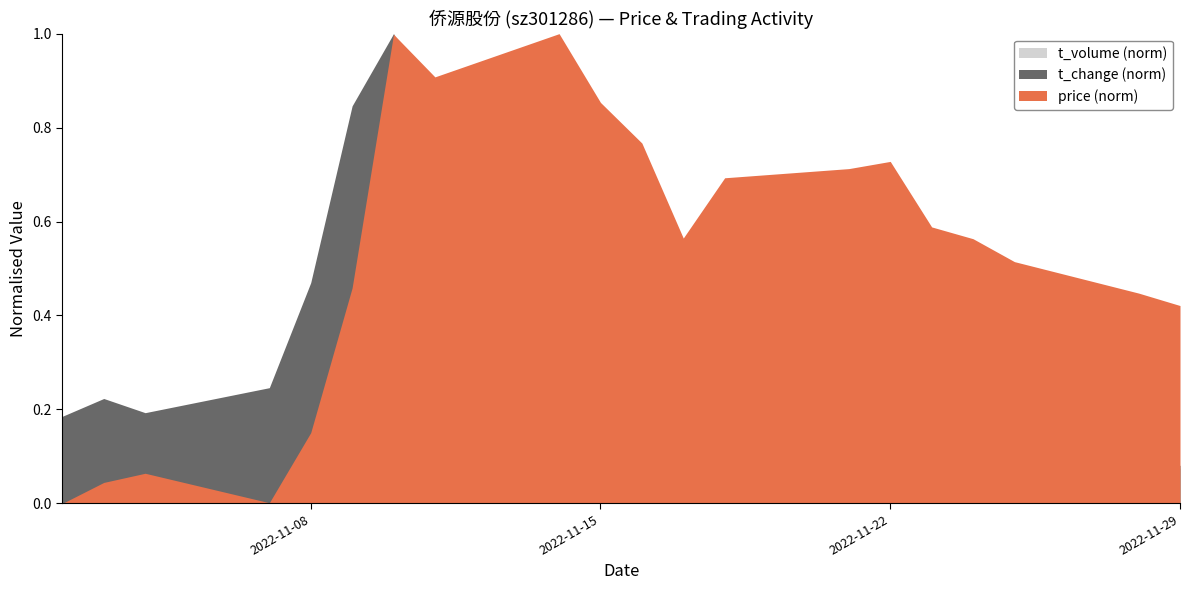

Reading left to right, transcribe all the data shown in this chart.

price: 2022-11-02=21.0	2022-11-03=21.3	2022-11-04=21.4	2022-11-07=21.0	2022-11-08=22.1	2022-11-09=24.3	2022-11-10=28.1	2022-11-11=27.5	2022-11-14=28.1	2022-11-15=27.1	2022-11-16=26.5	2022-11-17=25.0	2022-11-18=25.9	2022-11-21=26.1	2022-11-22=26.2	2022-11-23=25.2	2022-11-24=25.0	2022-11-25=24.7	2022-11-28=24.2	2022-11-29=24.0
t_change: 2022-11-02=7.5	2022-11-03=9.0	2022-11-04=7.8	2022-11-07=9.9	2022-11-08=19.0	2022-11-09=34.2	2022-11-10=40.4	2022-11-11=32.2	2022-11-14=21.0	2022-11-15=17.3	2022-11-16=11.1	2022-11-17=21.2	2022-11-18=23.1	2022-11-21=11.6	2022-11-22=9.6	2022-11-23=9.9	2022-11-24=4.9	2022-11-25=4.7	2022-11-28=3.7	2022-11-29=3.3
t_volume_norm: 2022-11-02=5330.0	2022-11-03=6479.0	2022-11-04=5608.0	2022-11-07=7135.0	2022-11-08=13966.0	2022-11-09=27626.0	2022-11-10=35564.0	2022-11-11=31278.0	2022-11-14=19898.0	2022-11-15=15700.0	2022-11-16=10041.0	2022-11-17=18302.0	2022-11-18=20131.0	2022-11-21=10193.0	2022-11-22=8455.0	2022-11-23=8461.0	2022-11-24=4121.0	2022-11-25=3897.0	2022-11-28=3050.0	2022-11-29=2663.0